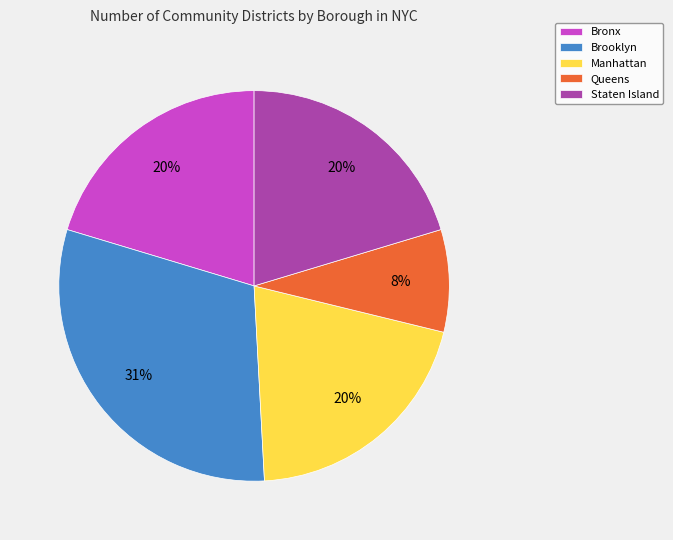

The Queens slice represents 17% of the pie. True or false?

False